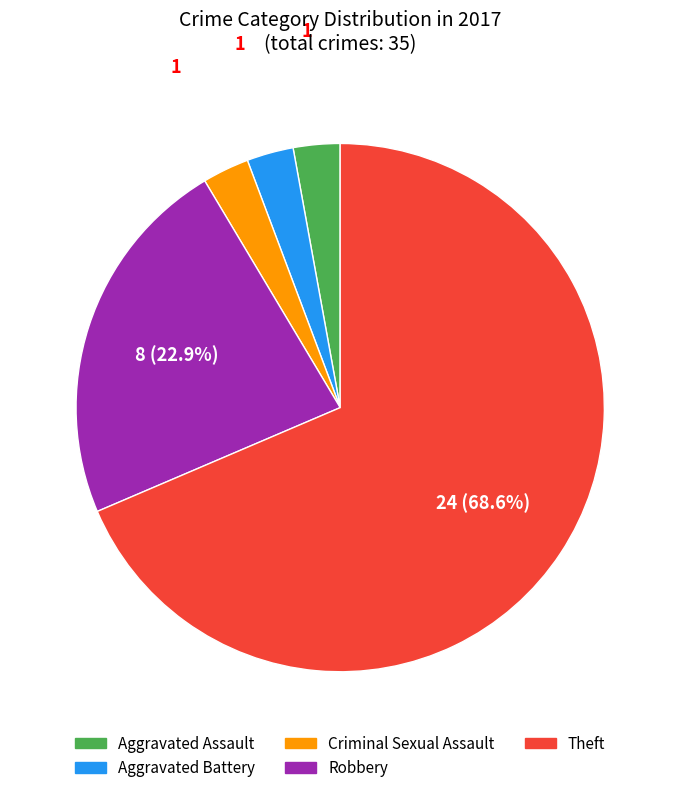

Which has a higher value, Theft or Aggravated Assault?

Theft